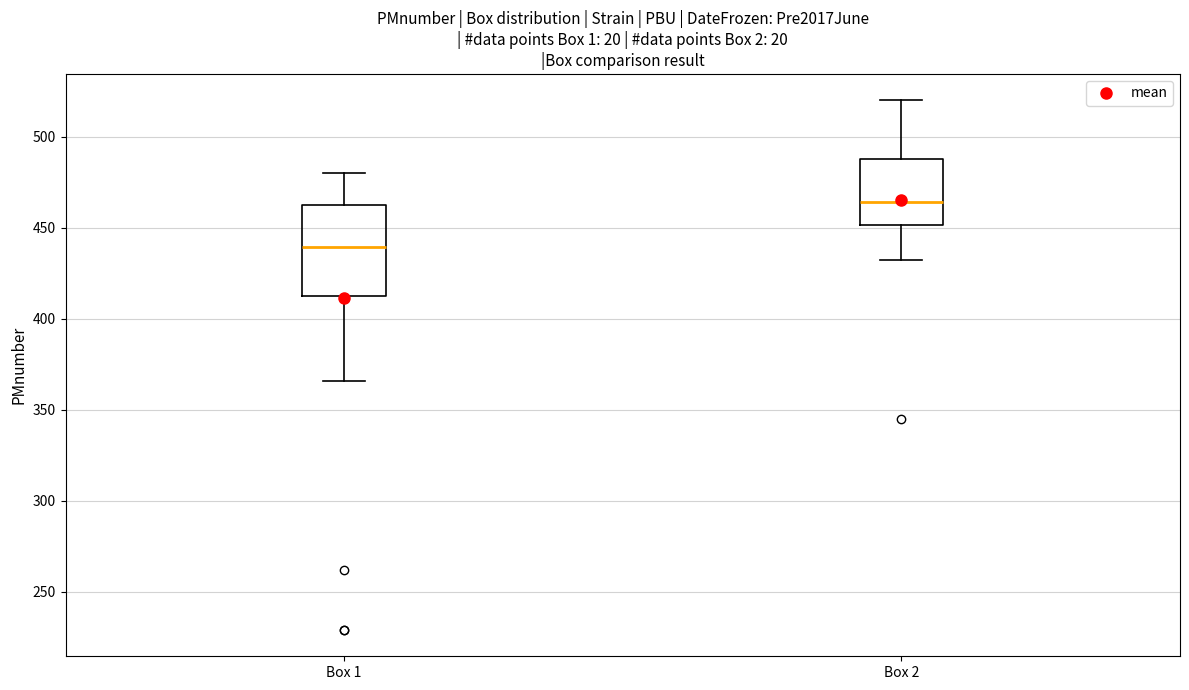

Which box is the tallest, from its lower edge to its upper edge?

Box 1